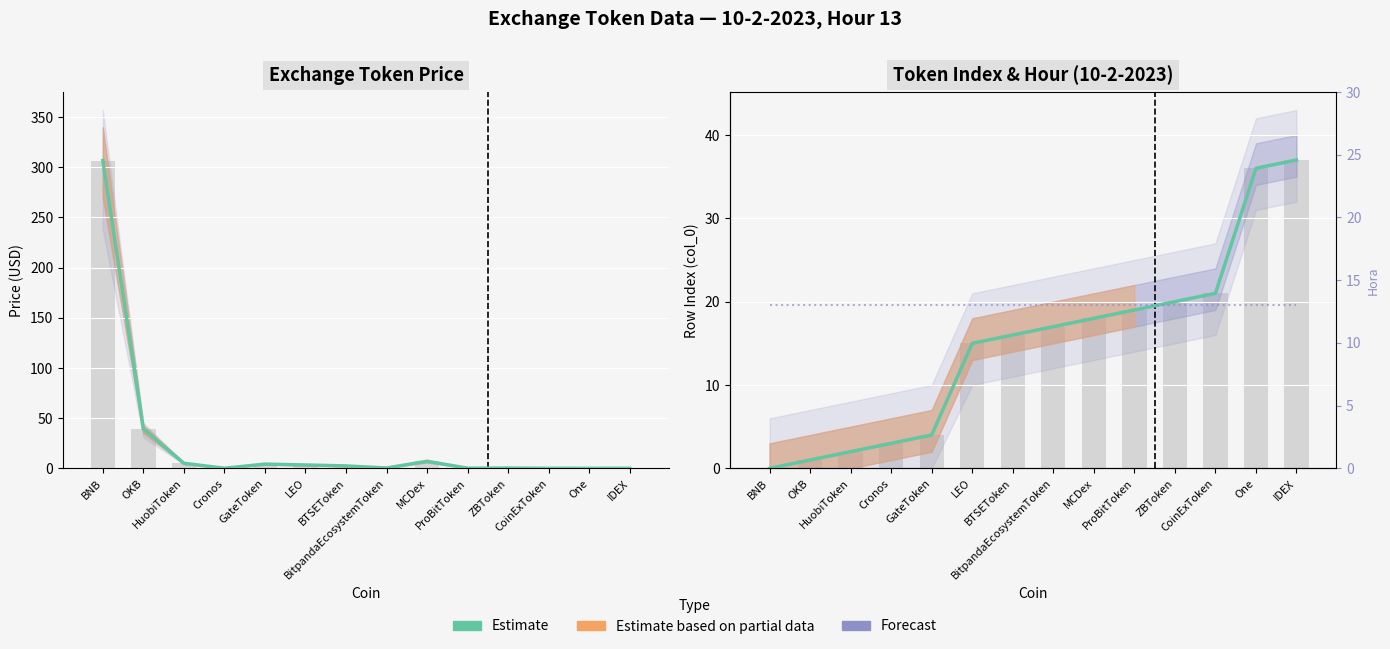

Between CoinExToken and ProBitToken, which is larger?

ProBitToken